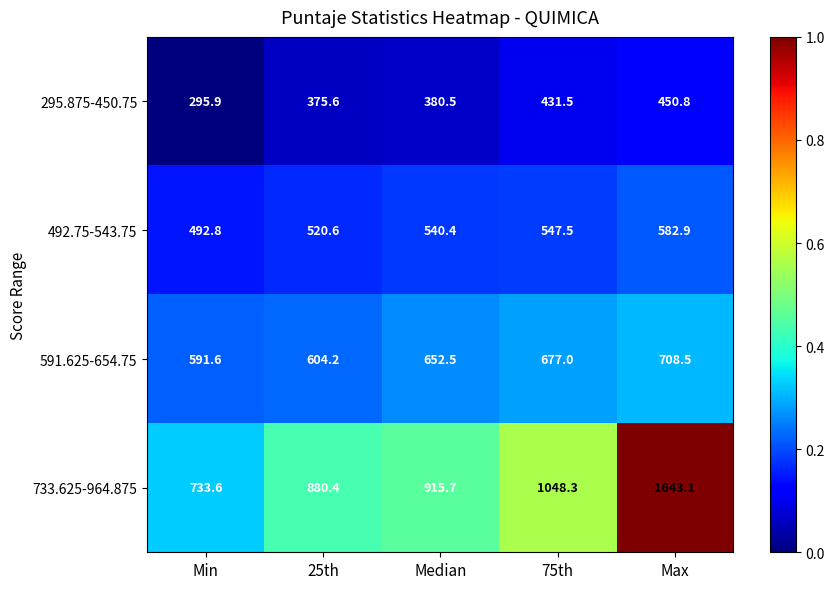

Reading left to right, list all the values displayed in this chart.

295.875-450.75: Min=295.9	25th=375.6	Median=380.5	75th=431.5	Max=450.8
492.75-543.75: Min=492.8	25th=520.6	Median=540.4	75th=547.5	Max=582.9
591.625-654.75: Min=591.6	25th=604.2	Median=652.5	75th=677.0	Max=708.5
733.625-964.875: Min=733.6	25th=880.4	Median=915.7	75th=1048.3	Max=1643.1